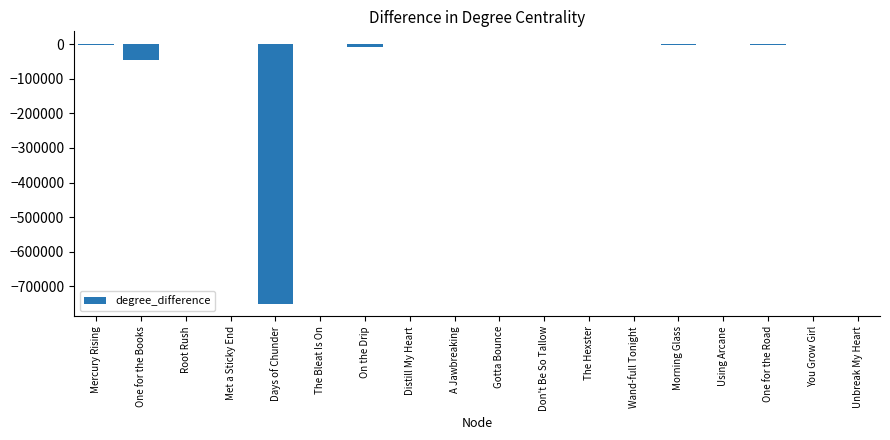

What is the greatest value displayed?

47.9